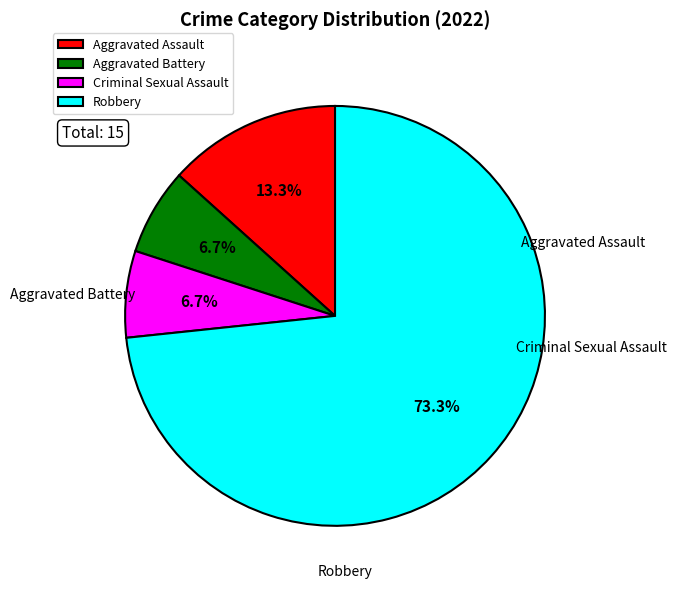

Which category has the biggest portion of the pie?

Robbery